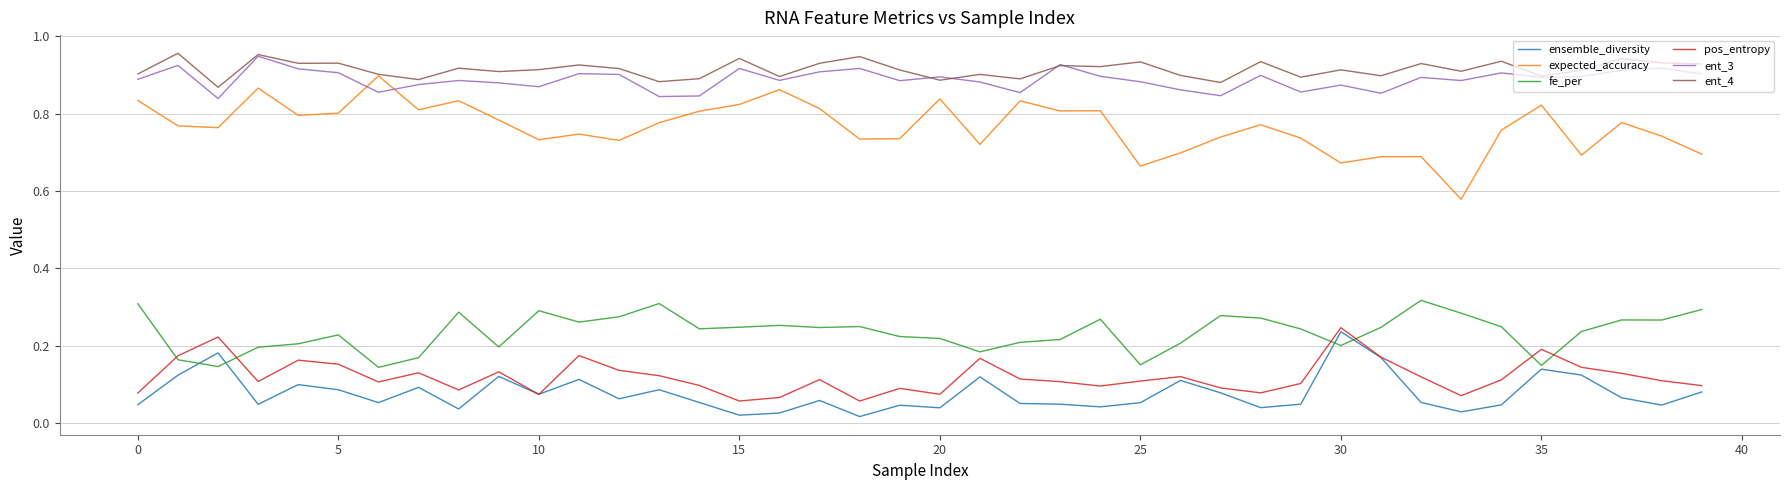

Which series has the largest range (max minus min)?

expected_accuracy